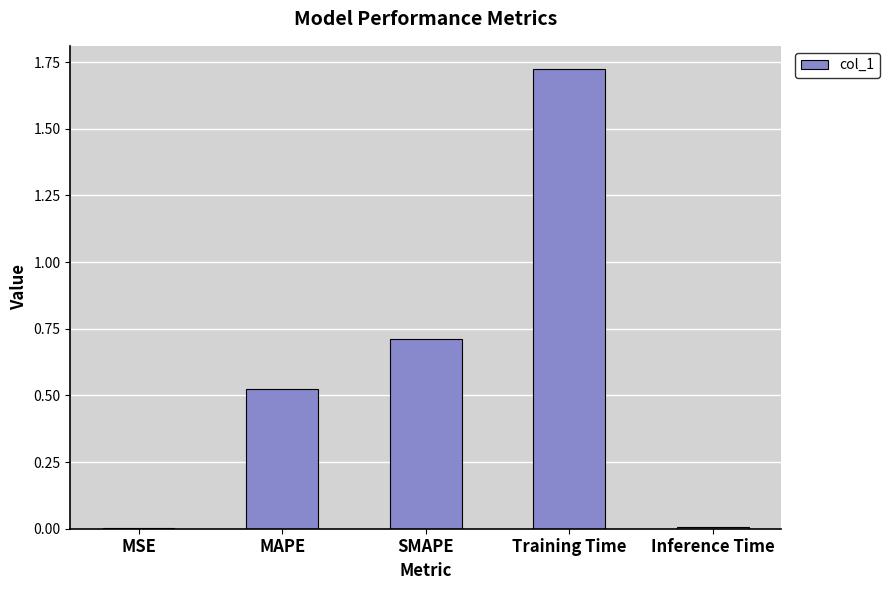

At which category does the chart reach its peak across all series?

Training Time